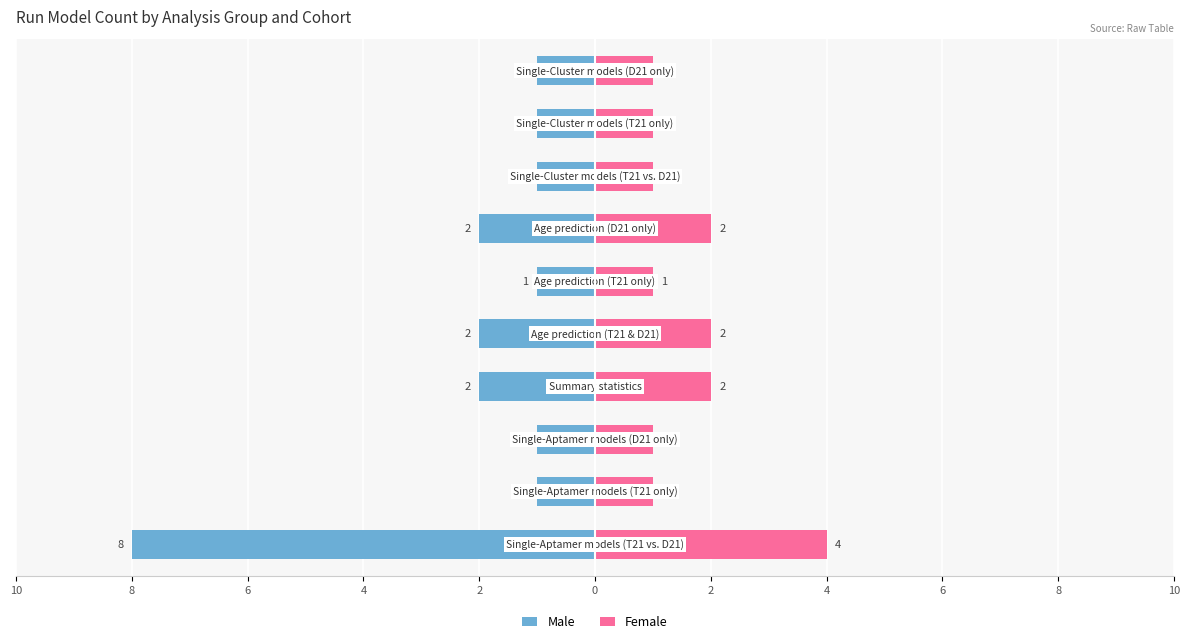

How many bars are there in total?

20